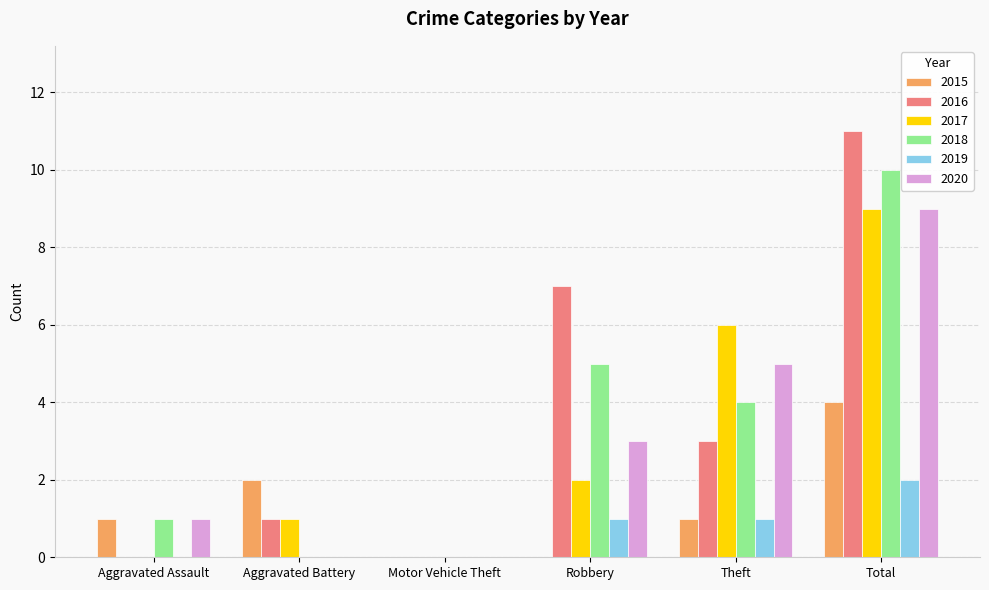

What is the total value across all series at Theft?

20